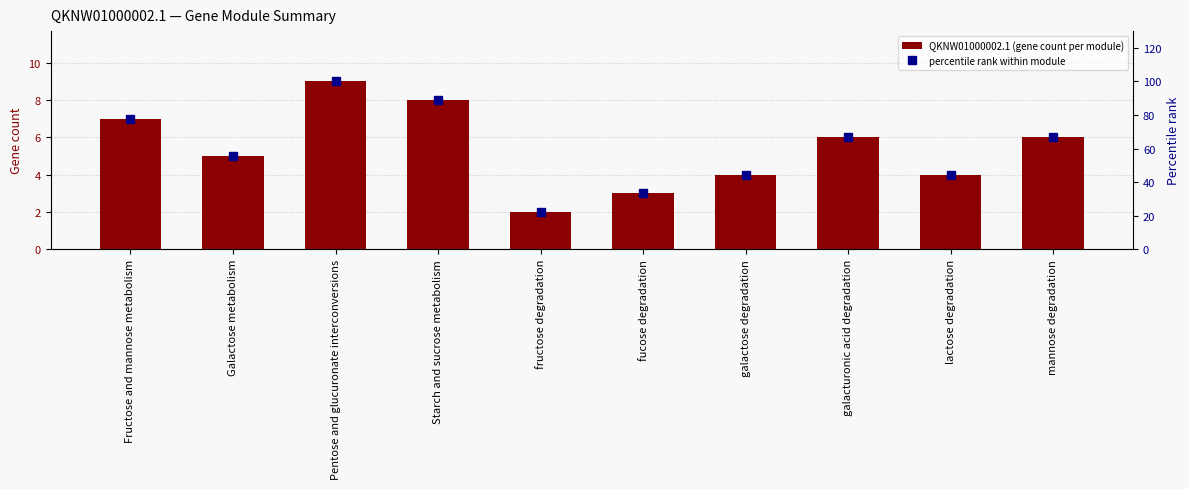

List the series in order of their overall mean, lowest first.

QKNW01000002.1 (gene count per module), percentile rank within module